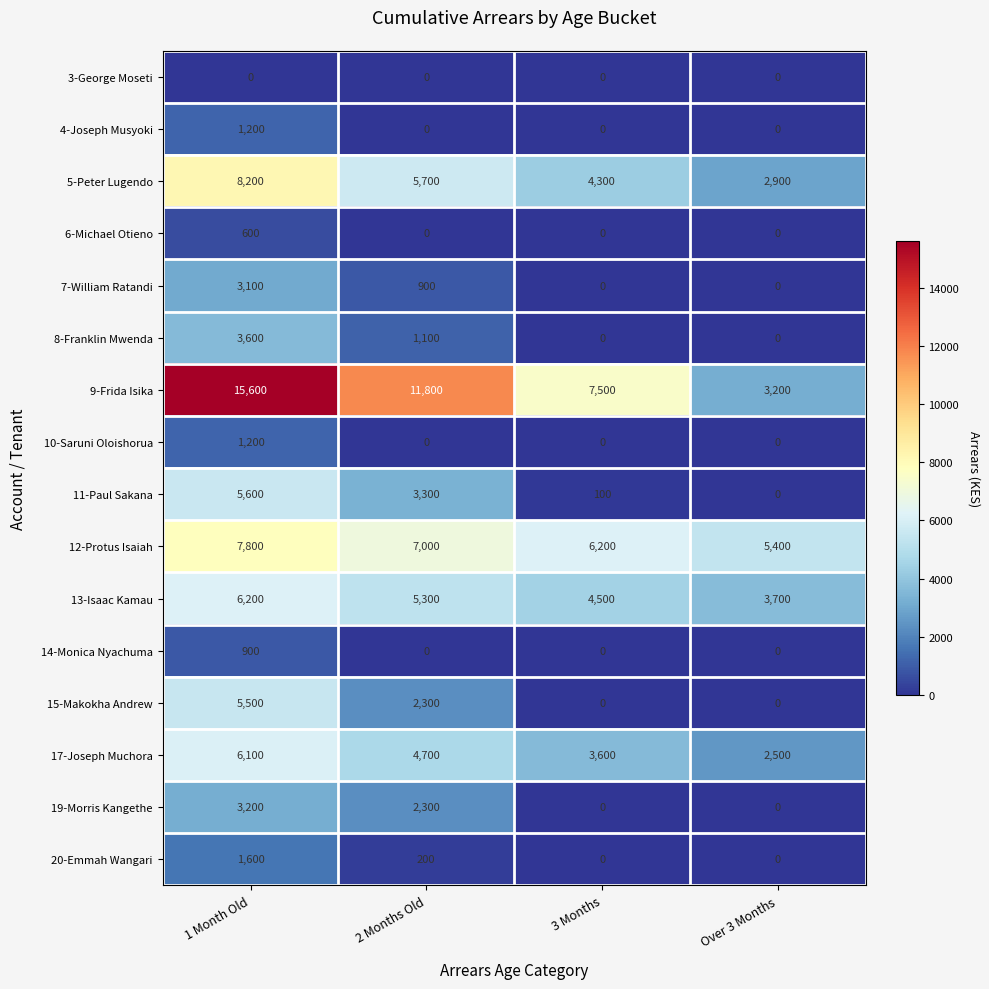

Is it true that 15-Makokha Andrew equals 0 at 3 Months?

True